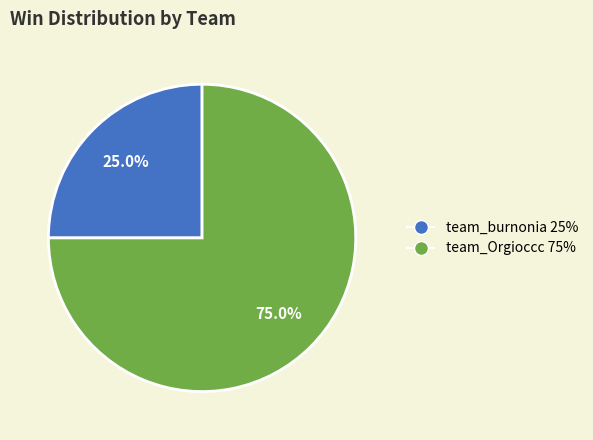

What is the largest slice in the pie chart?

team_Orgioccc